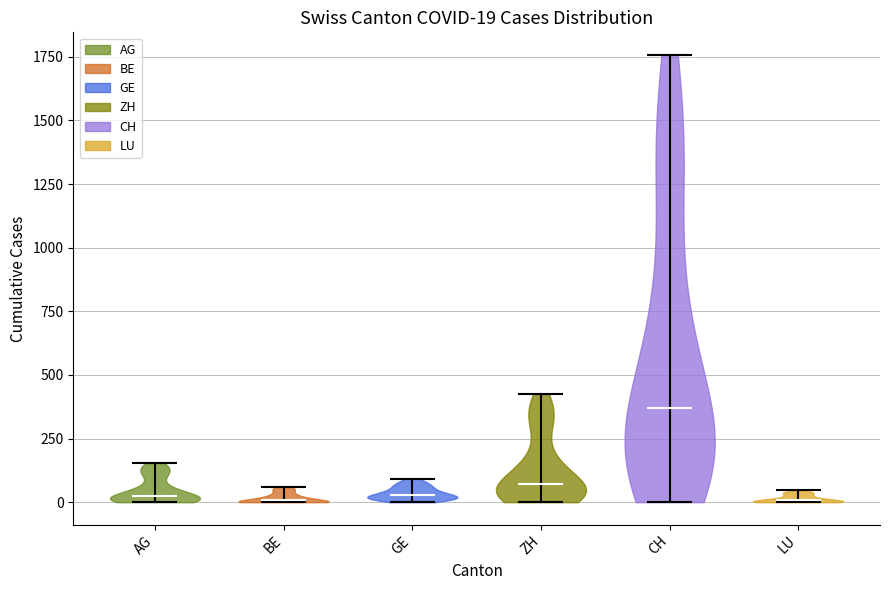

Which violin has the highest median line?

CH